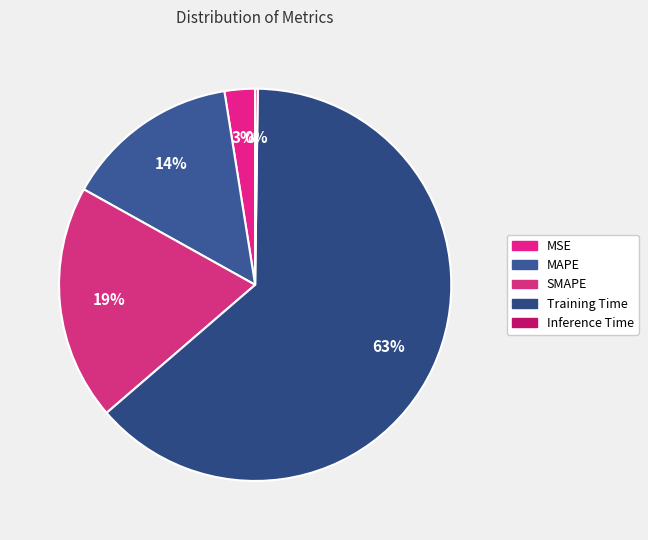

Between Inference Time and MAPE, which is larger?

MAPE